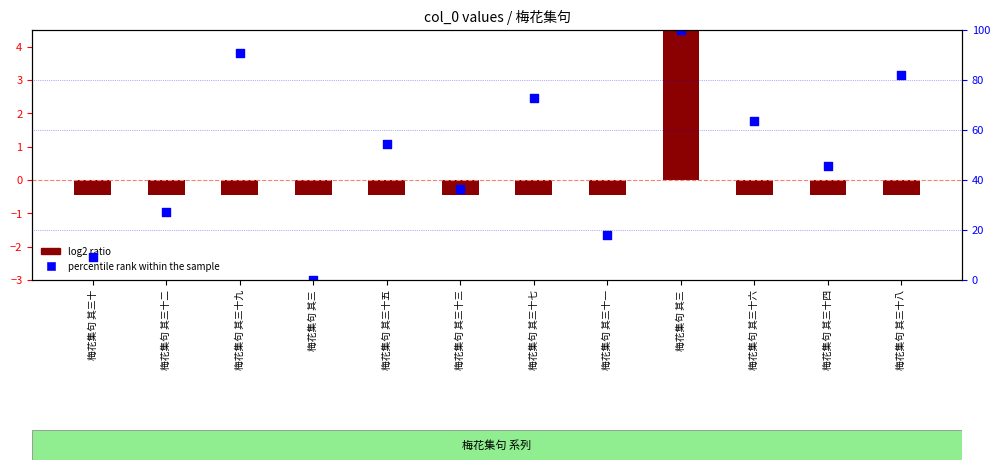

Which series has the largest total across all categories?

percentile rank within the sample